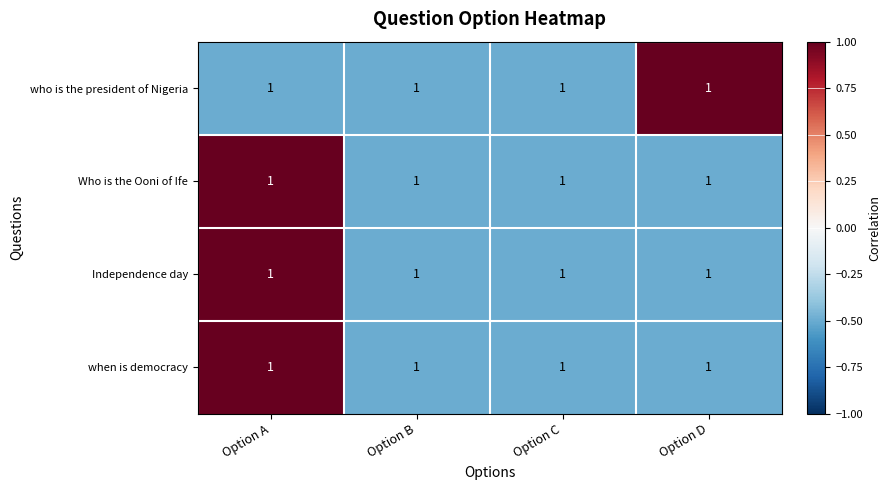

What is the average value of the Who is the Ooni of Ife series?

-0.1